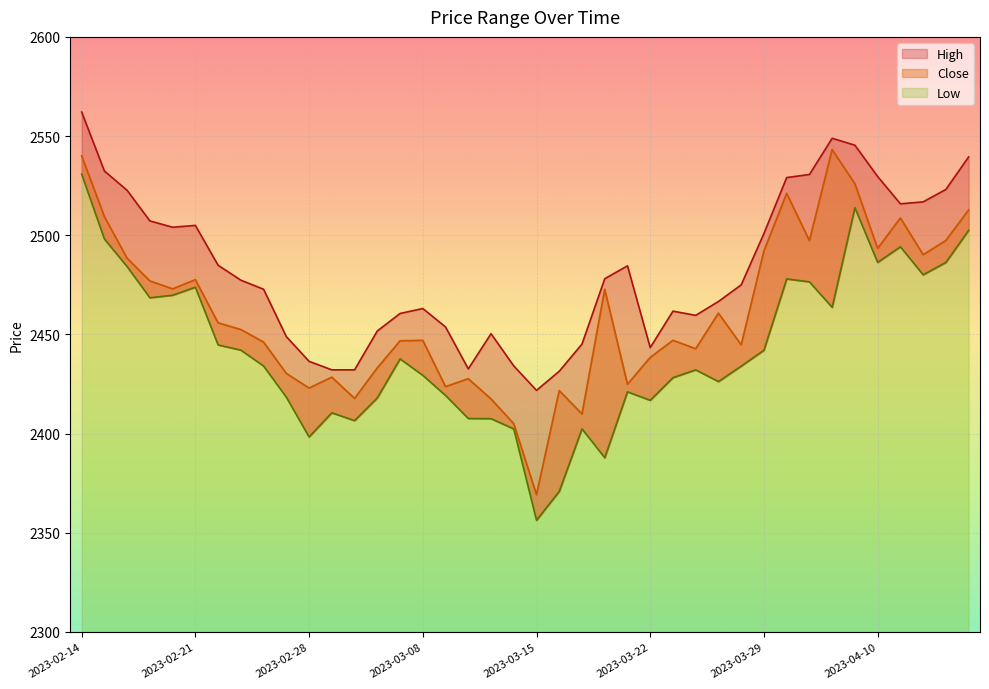

How many data points does each series have?

40